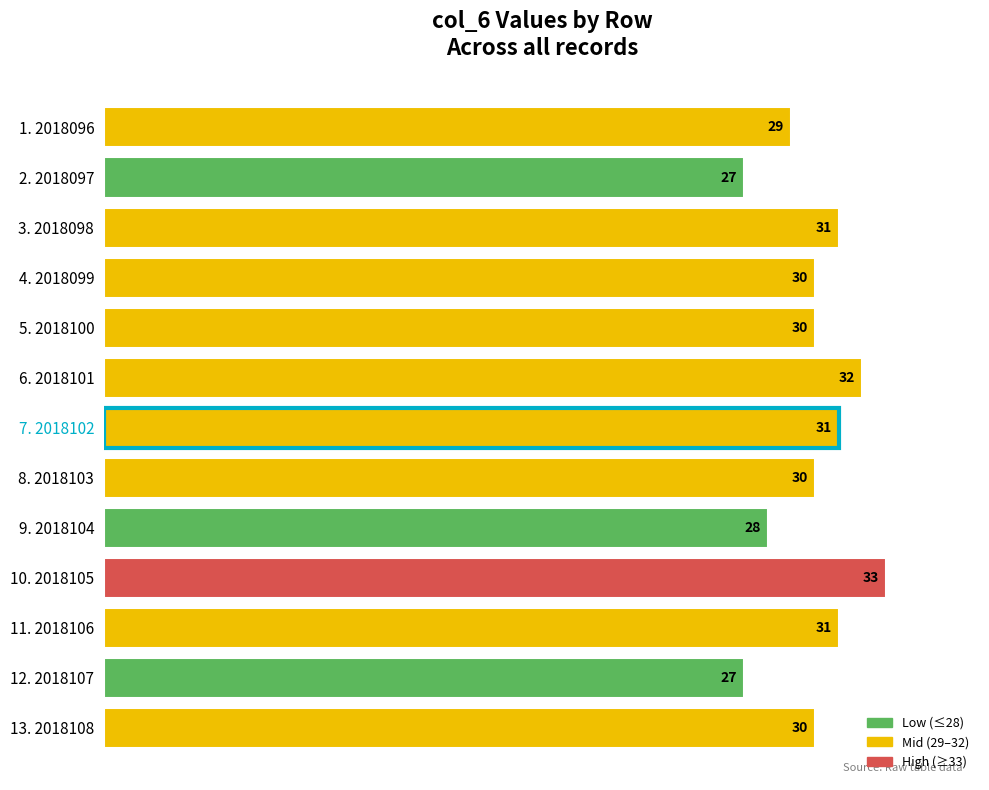

Which category has the highest value across all series?

10. 2018105